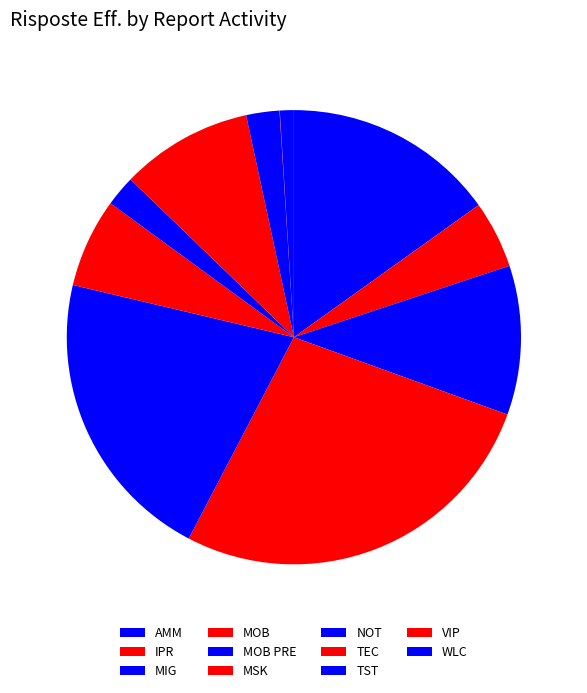

How many segments does this pie chart have?

11